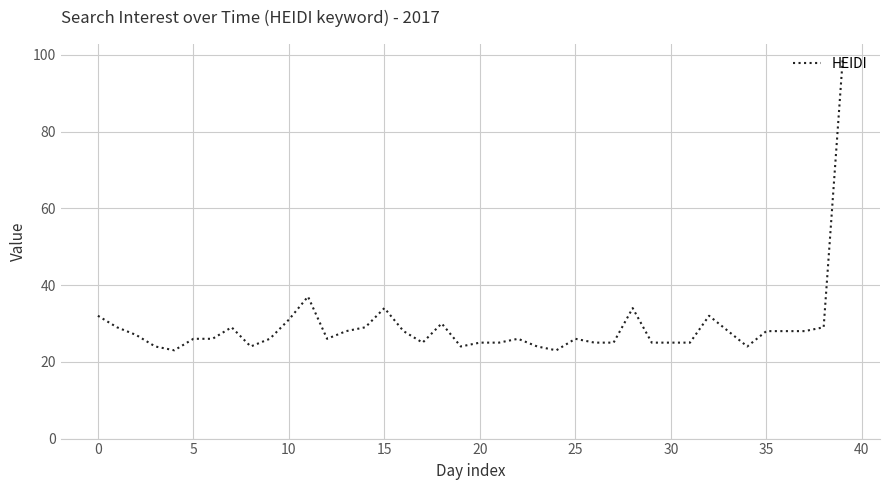

What is the greatest value displayed?

99